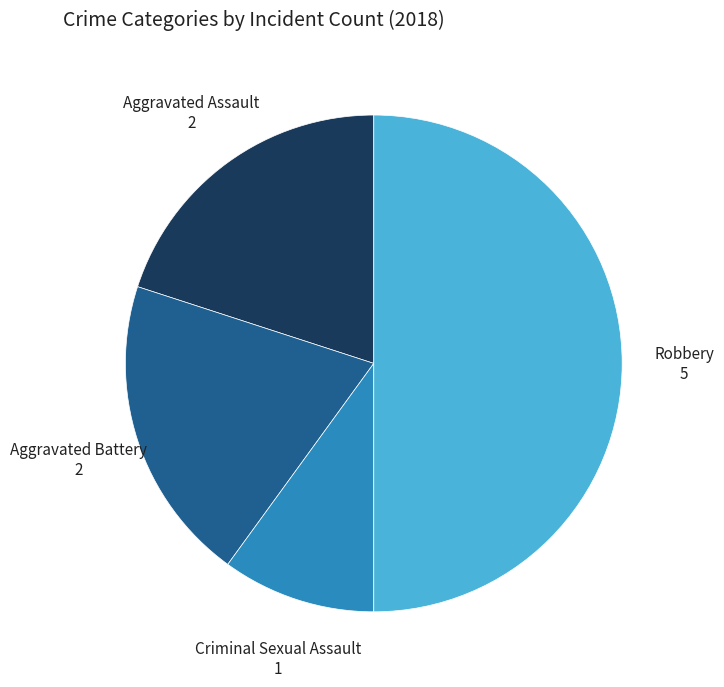

Which category has the biggest portion of the pie?

Robbery